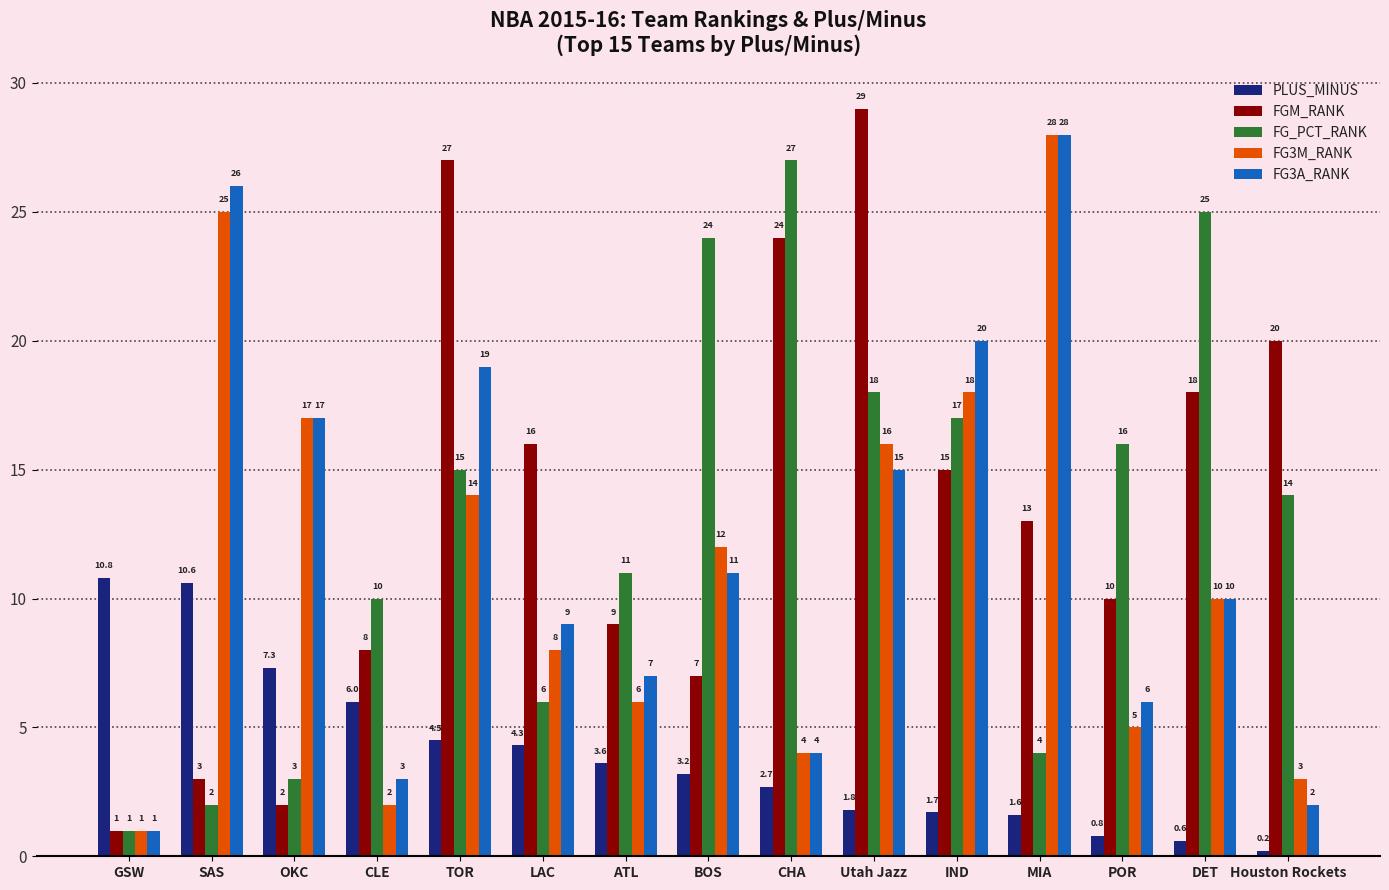

Which series has the widest spread of values?

FGM_RANK